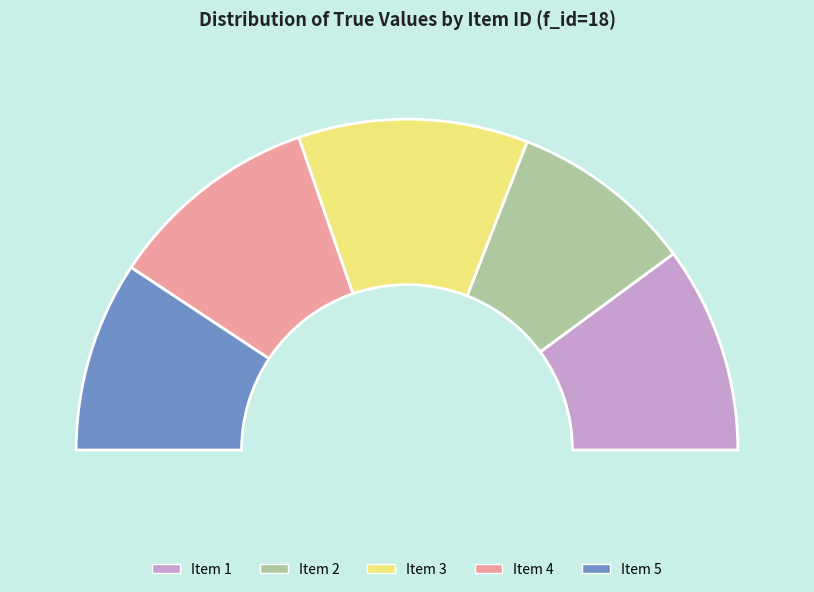

What is the smallest slice in the pie chart?

2